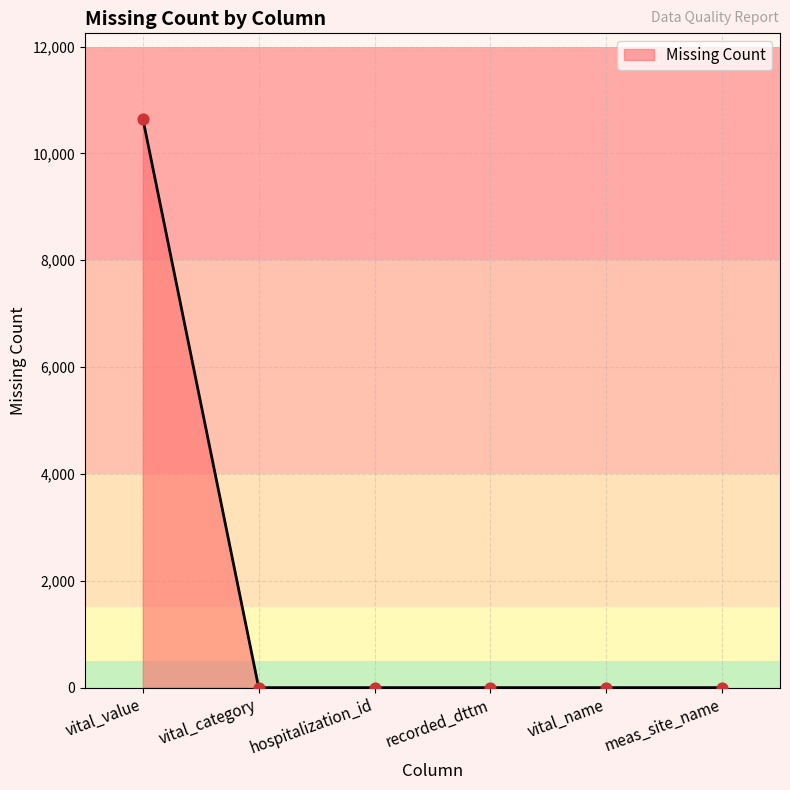

What is the change in value from vital_value to meas_site_name?

-10650